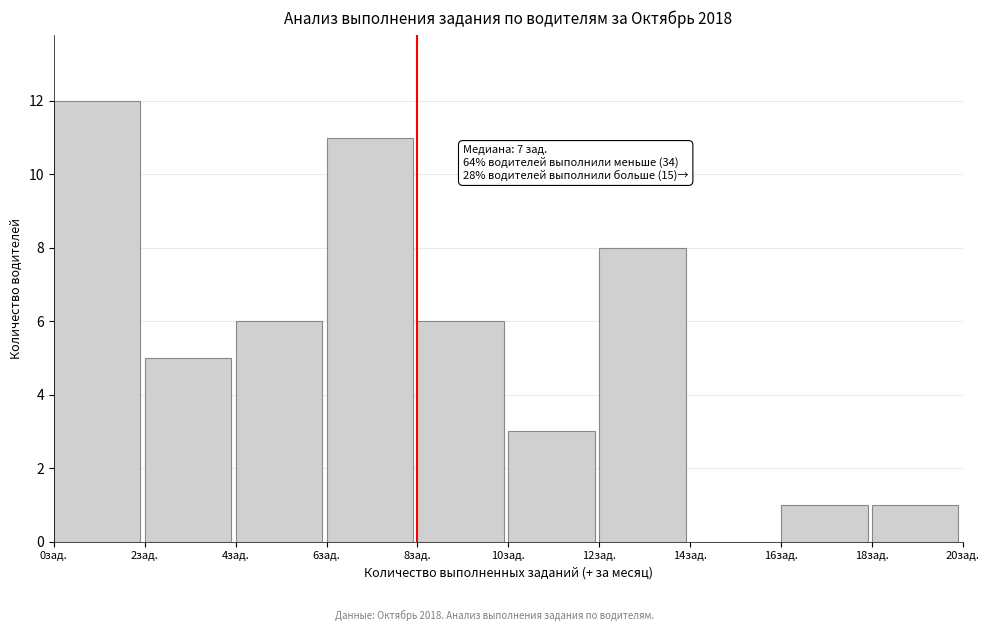

Which range on the x-axis has the tallest bar?

0 to 2